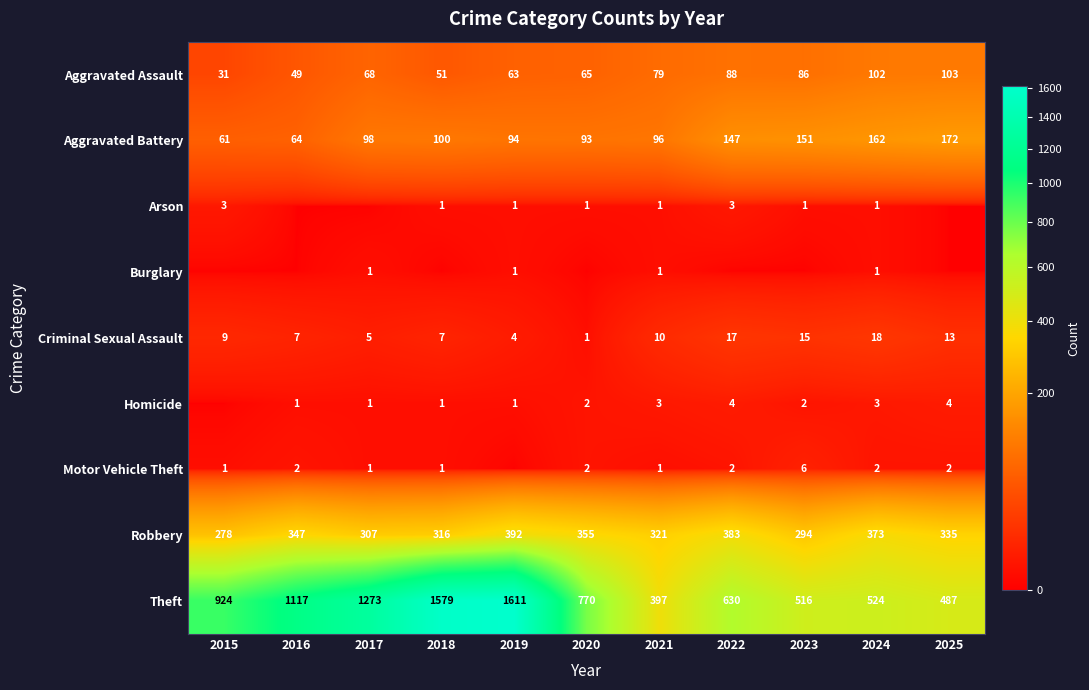

Is the value of Criminal Sexual Assault at 2015 greater than the value of Aggravated Battery at 2015?

No